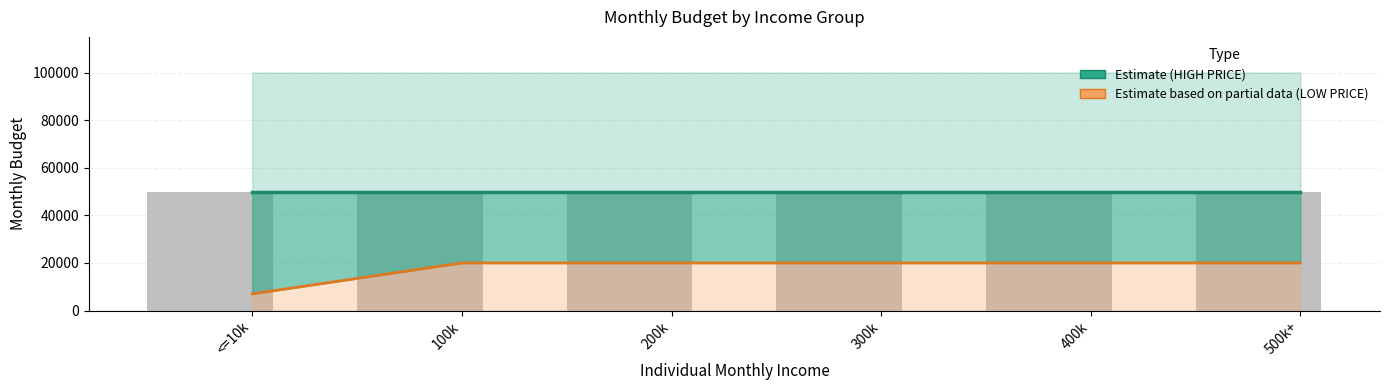

How many bars are there in each group?

3